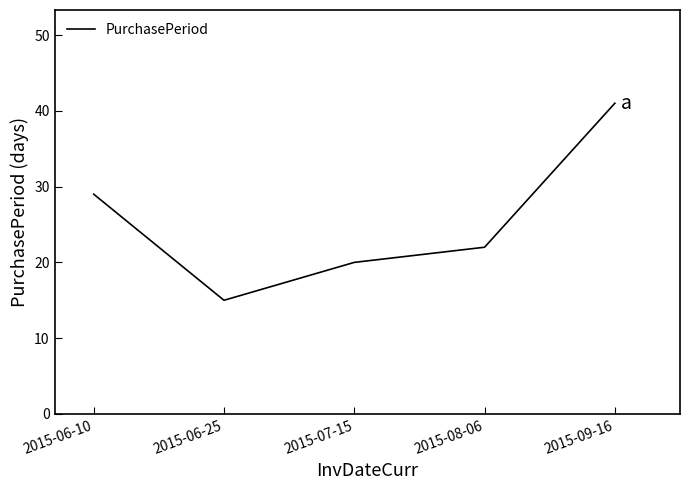

List the labels in order of value, smallest first.

2015-06-25, 2015-07-15, 2015-08-06, 2015-06-10, 2015-09-16